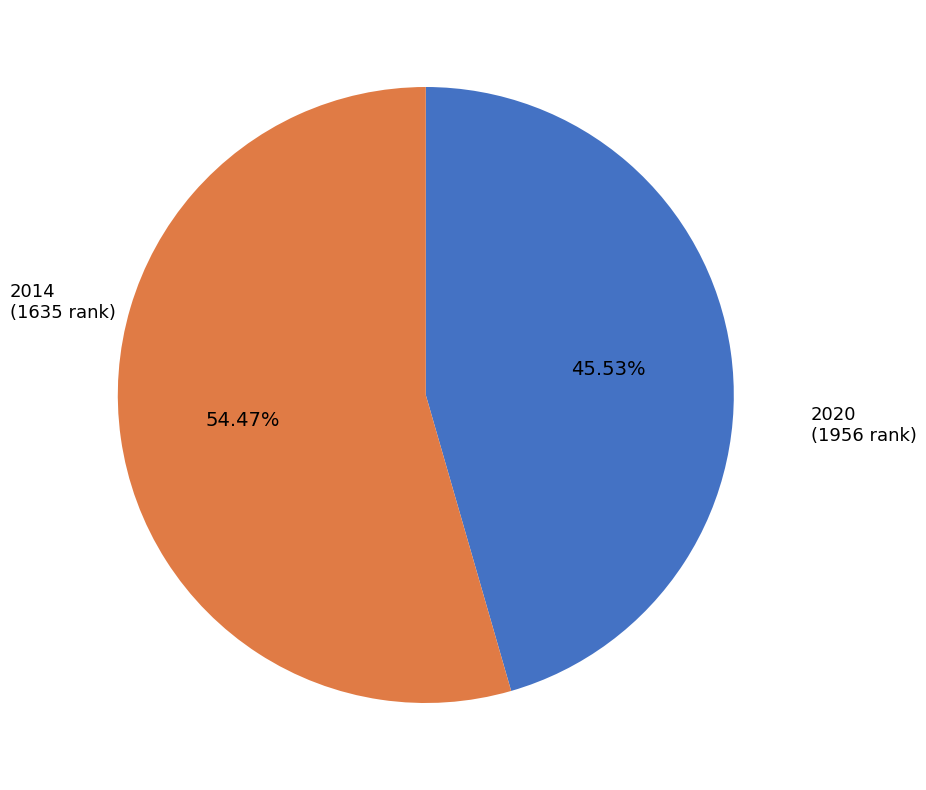

To the nearest percent, what percentage of the pie is 2014?

46%